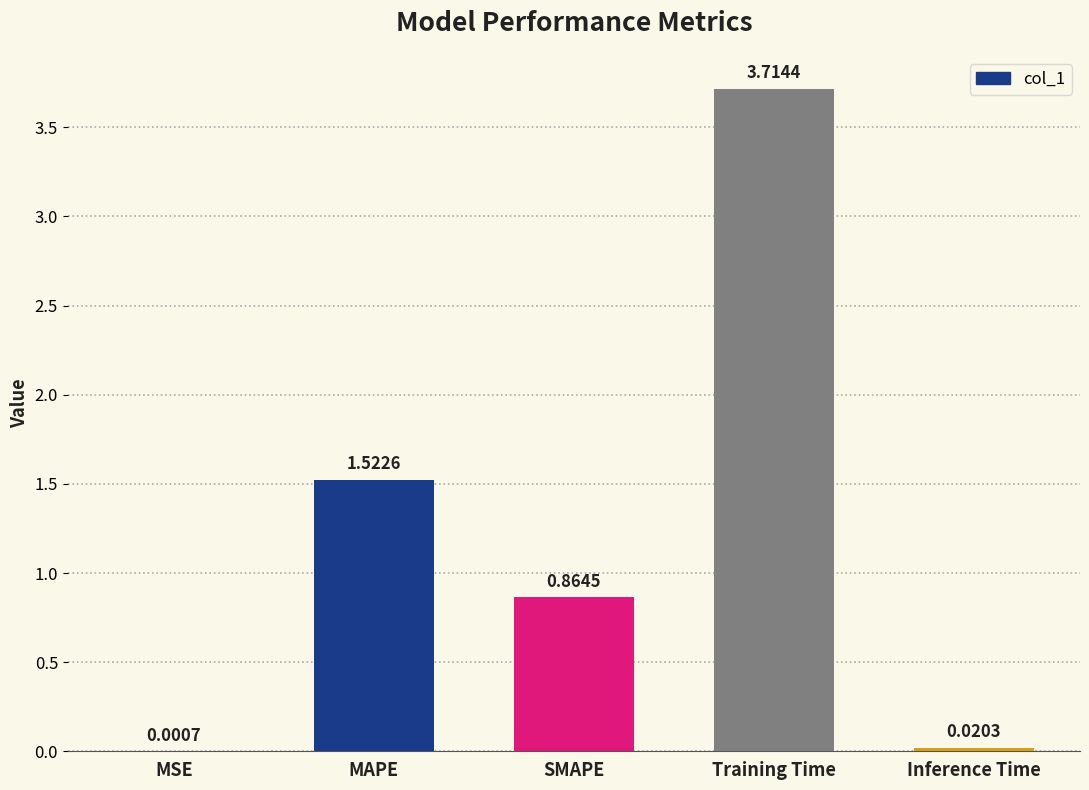

At which label is the value closest to 1?

SMAPE